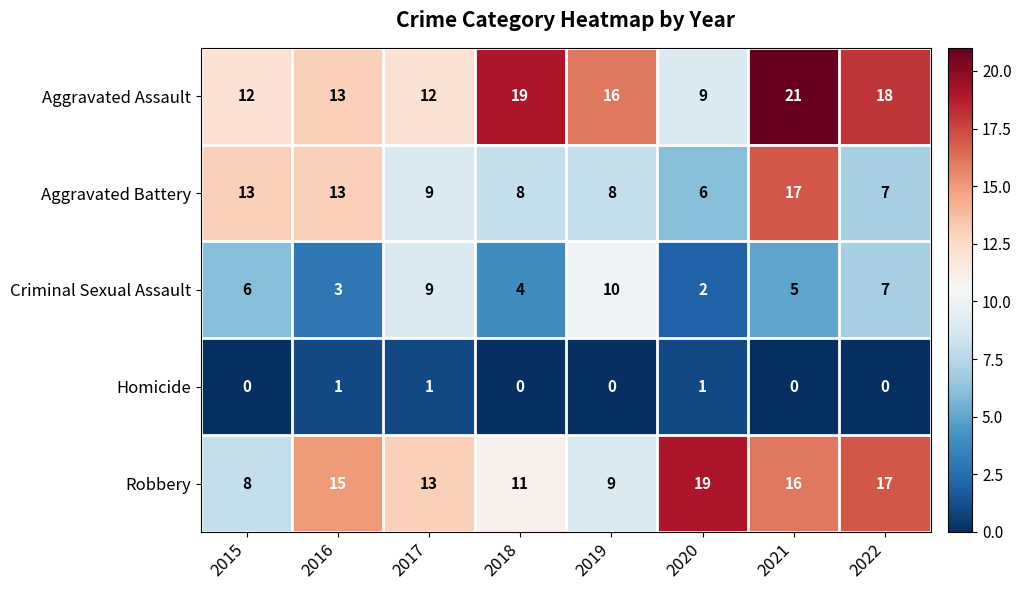

Which label corresponds to the largest value in the chart?

2021